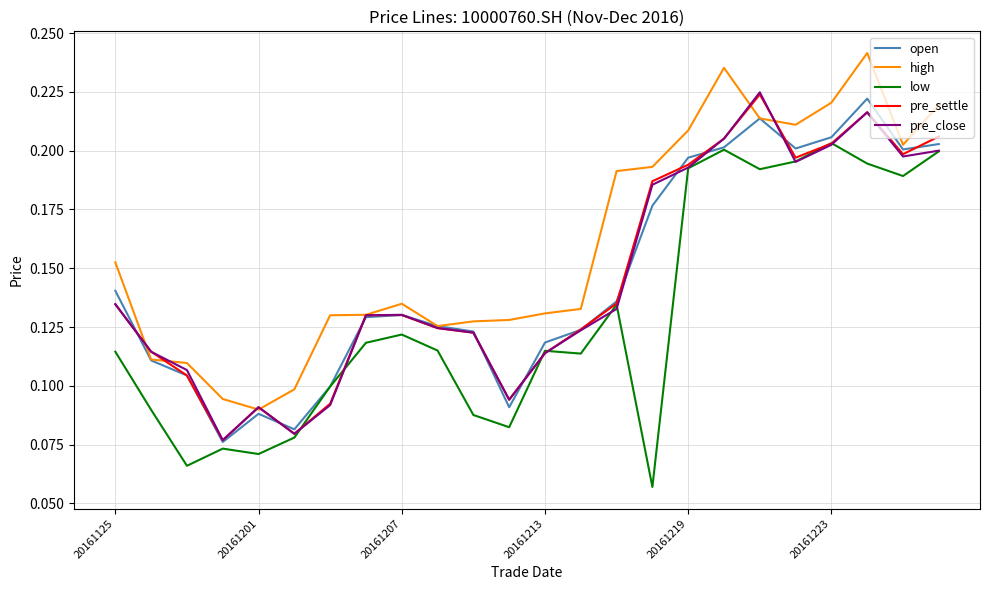

Which series has the largest total across all categories?

high